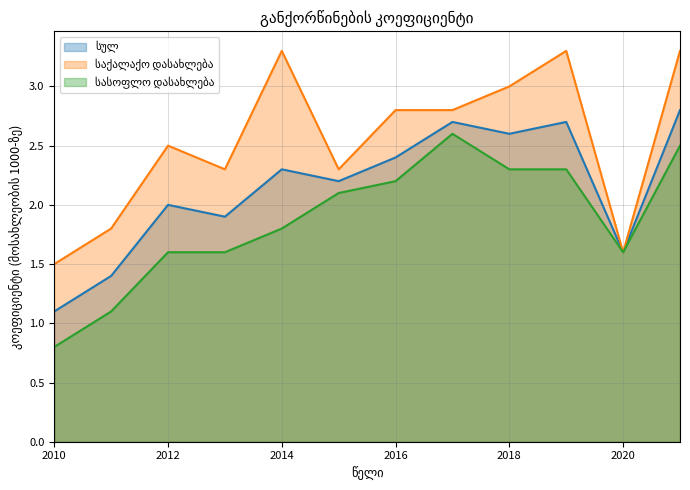

True or false: სულ has more than 1 points higher than both neighbors.

True